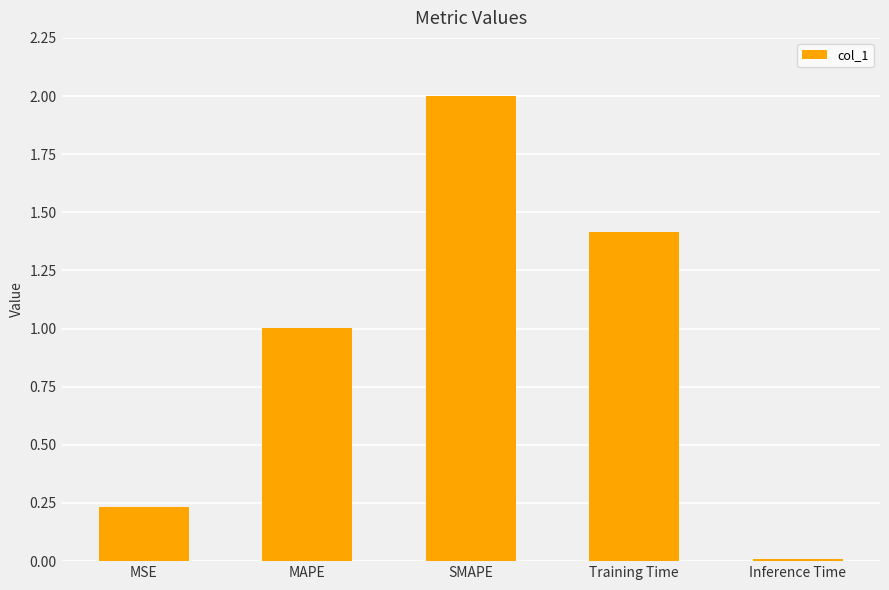

Does the chart contain stacked bars?

No